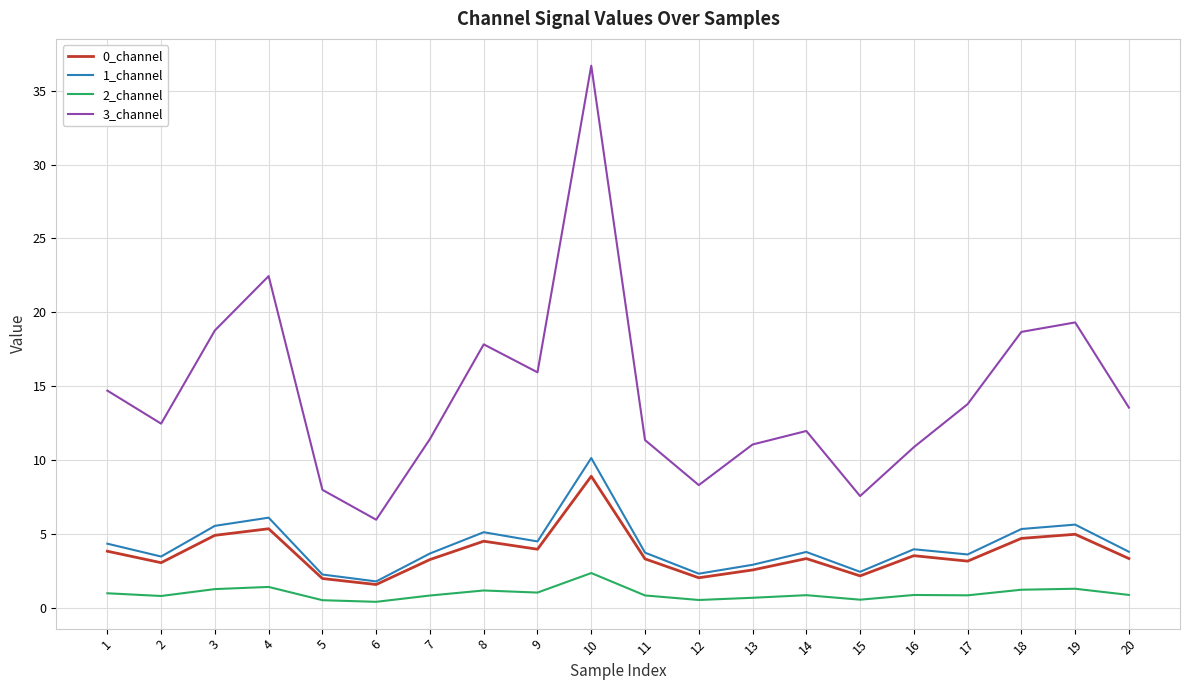

Which label corresponds to the largest value in the chart?

10